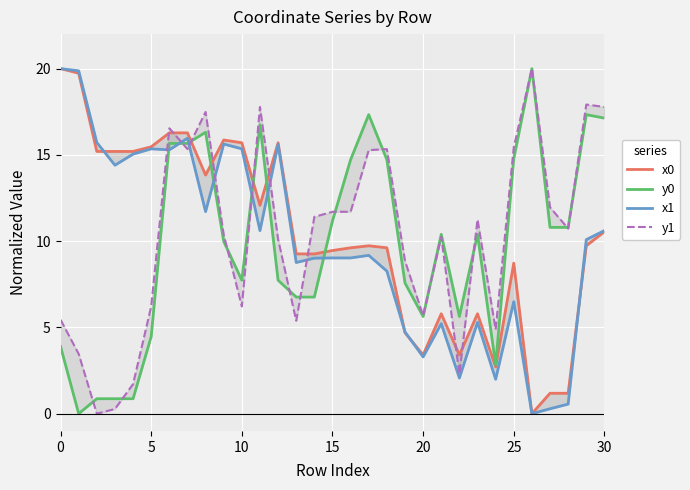

True or false: x1 has a value of 5.3 at 20.

False